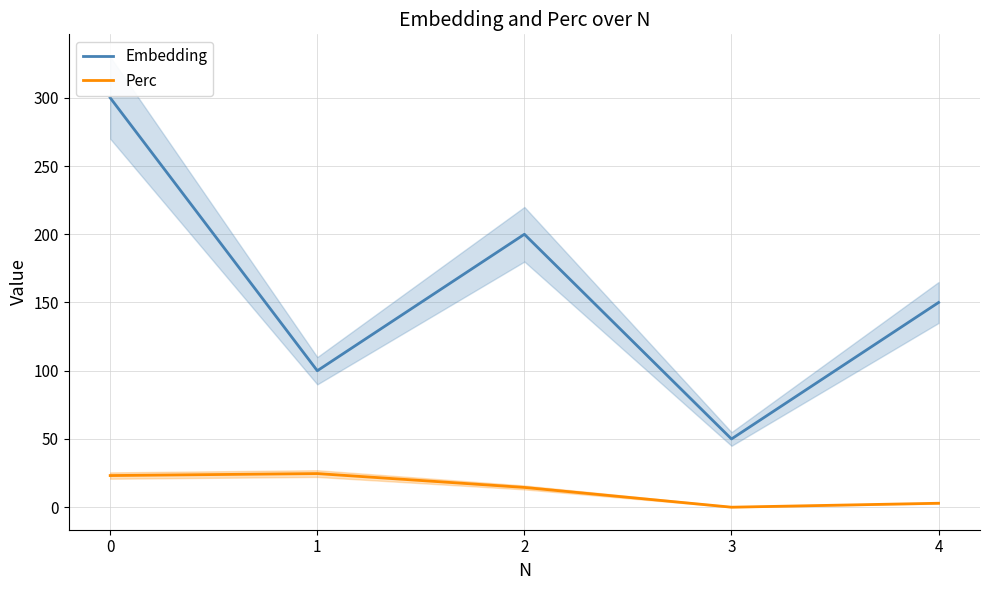

List the series in order of their overall mean, lowest first.

Perc, Embedding